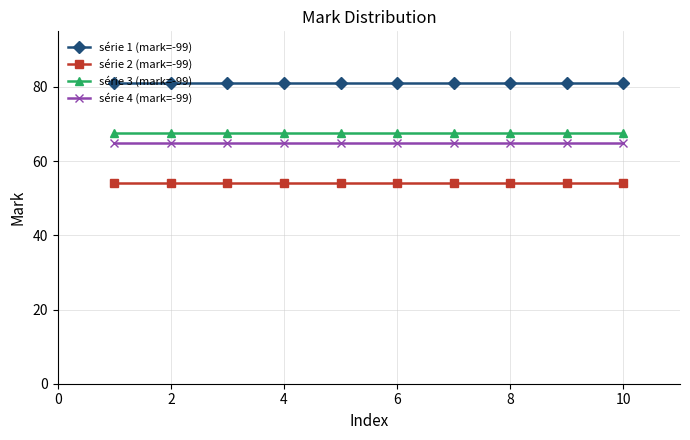

What is the value of the série 4 (mark=-99) point at the 6th from the left?

64.8